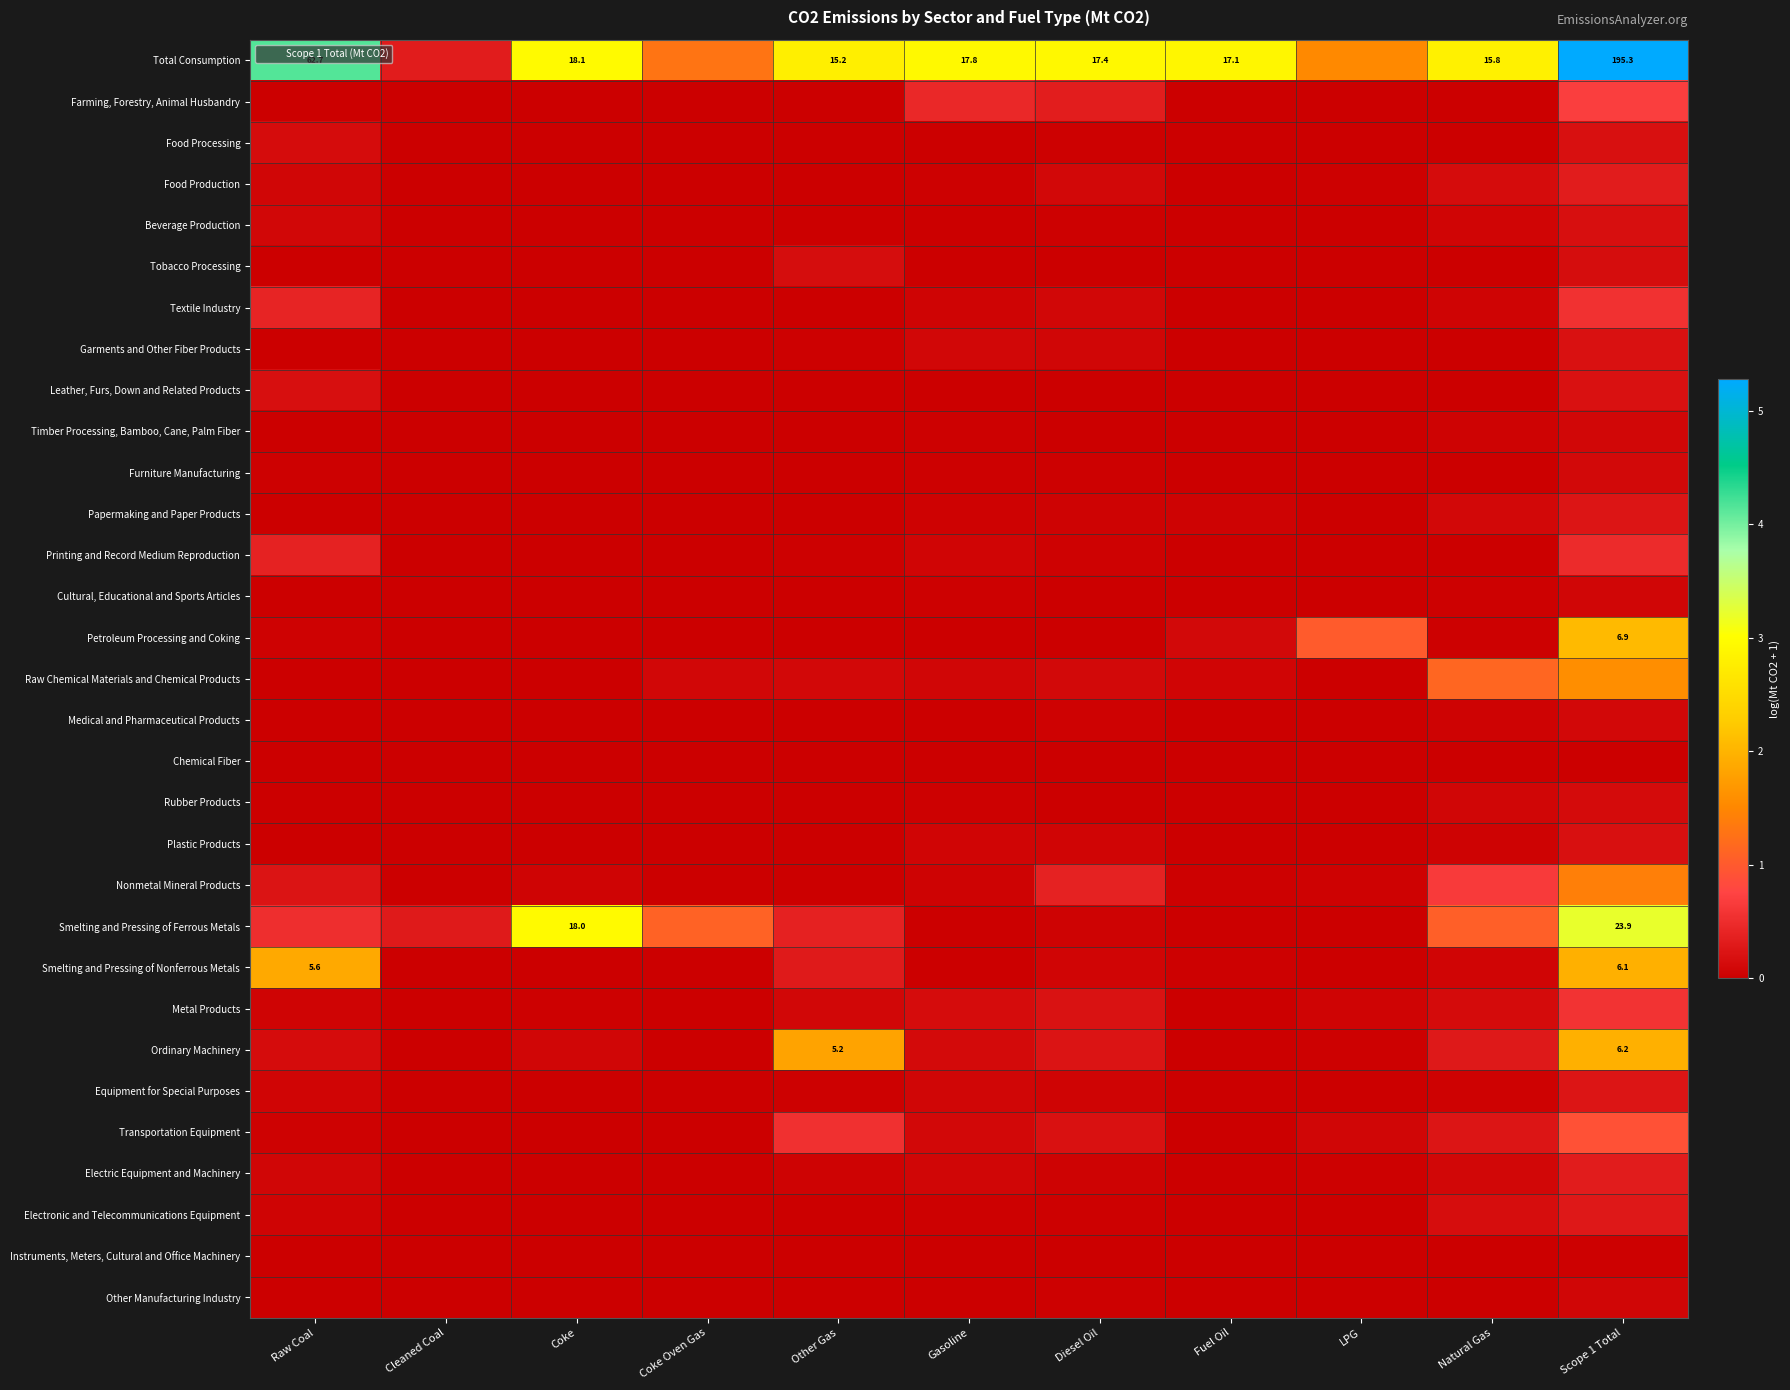

How many values in Chemical Fiber are above zero?

5